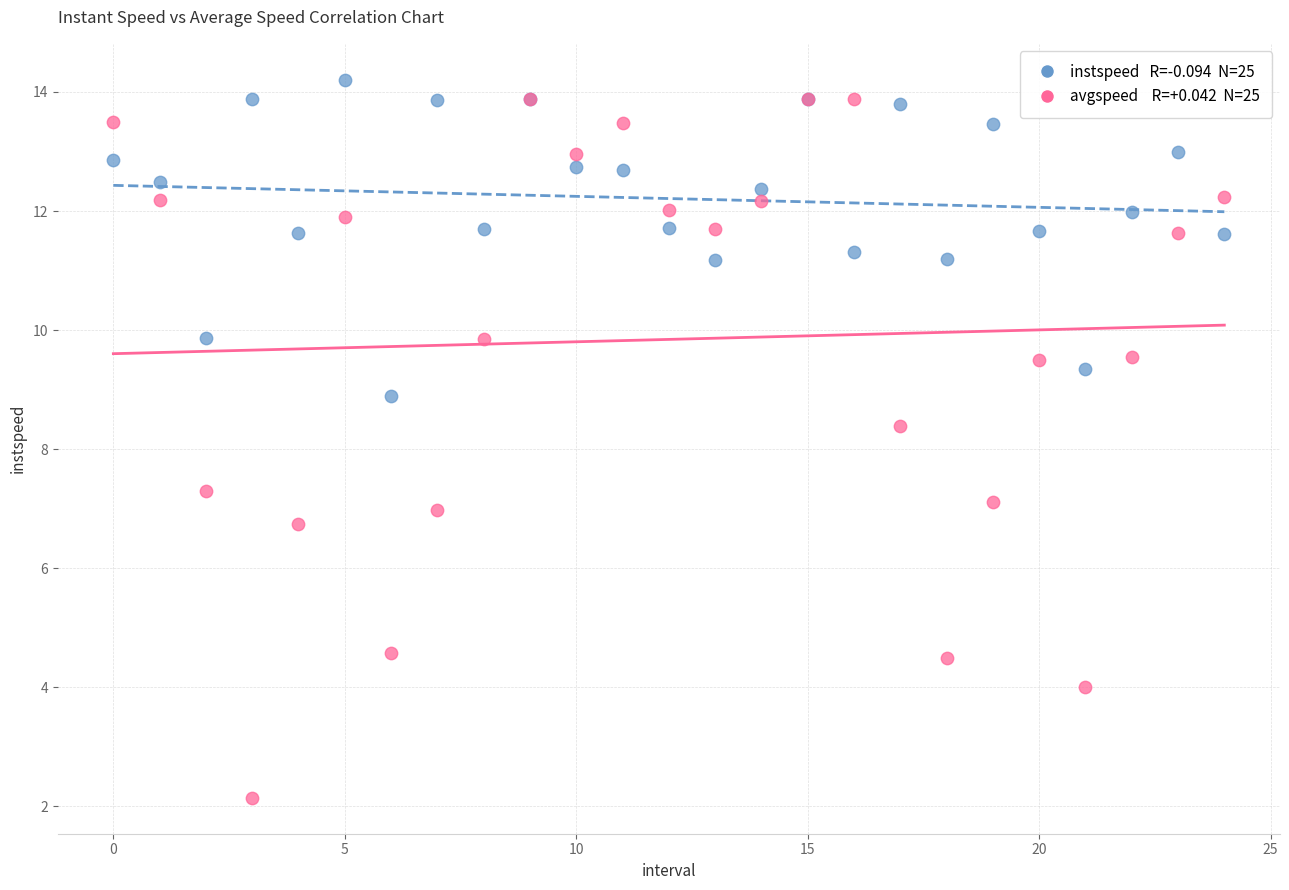

Across all series, what Y value is closest to 8?

8.4